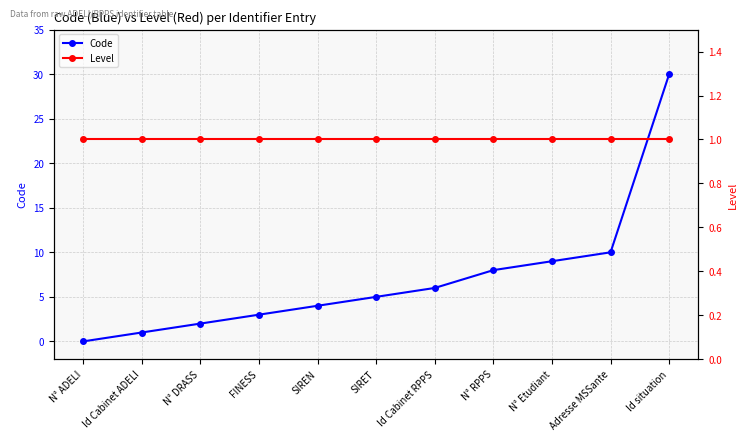

What is the value of the Level point at the 6th from the left?

1